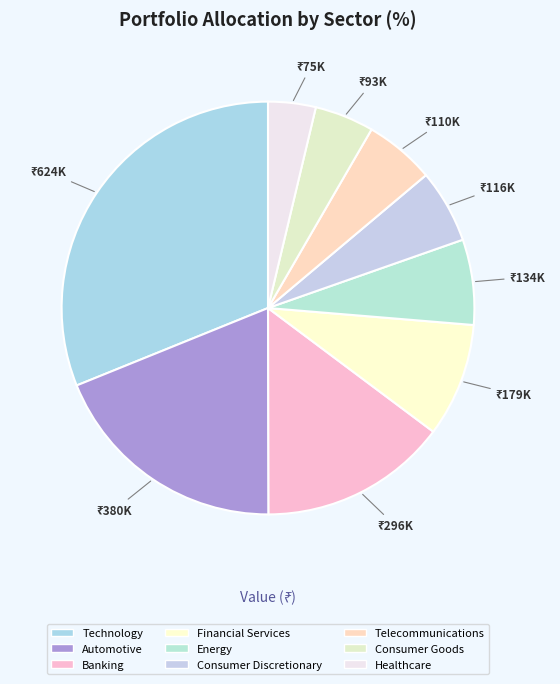

Combined, do Consumer Goods and Healthcare account for over 50%?

No